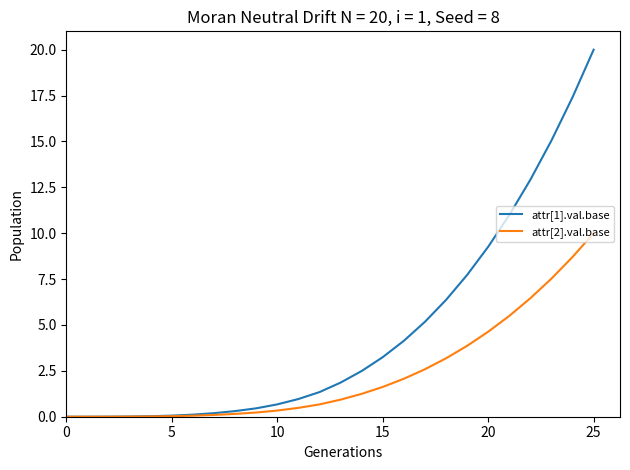

Rank the series by their average value, from lowest to highest.

attr[2].val.base, attr[1].val.base